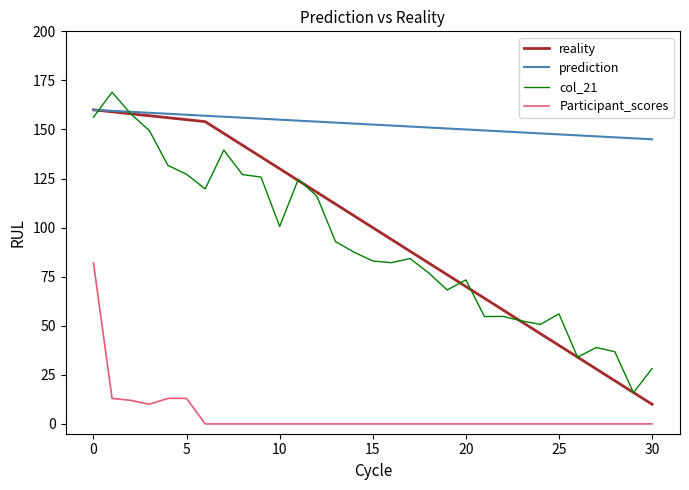

What is the minimum value for col_21?

15.9